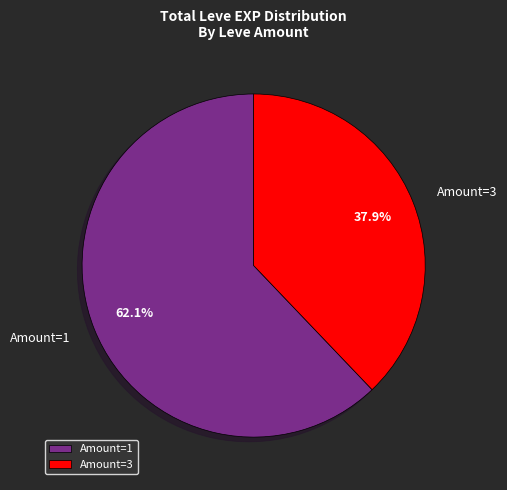

How much of the chart is everything except Amount=1?

37.9%